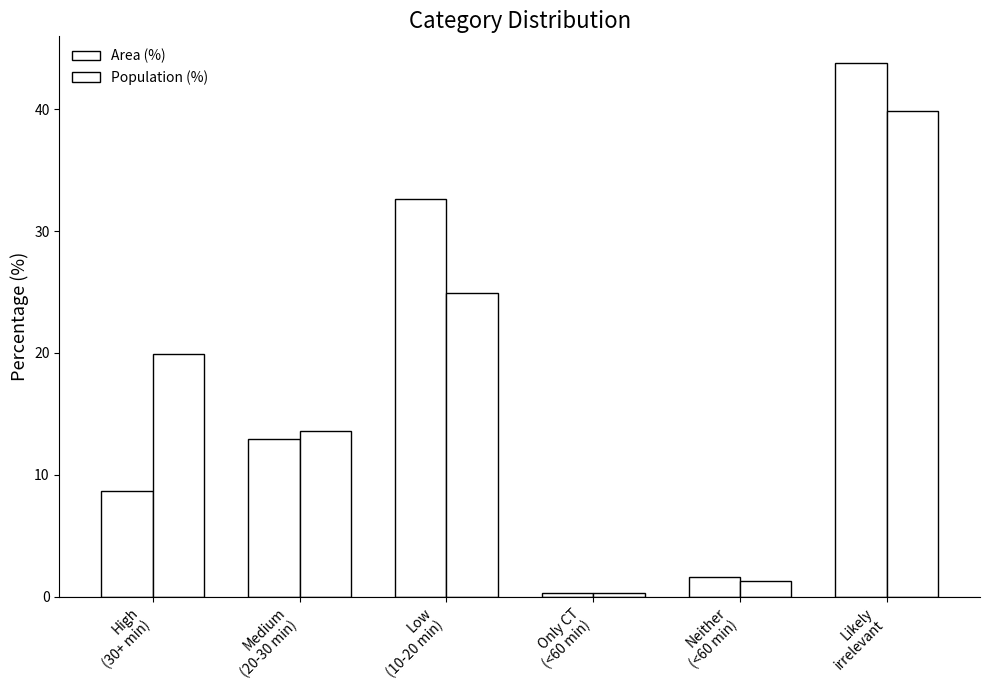

What is the label of the 3rd bar from the left?

Low
(10-20 min)